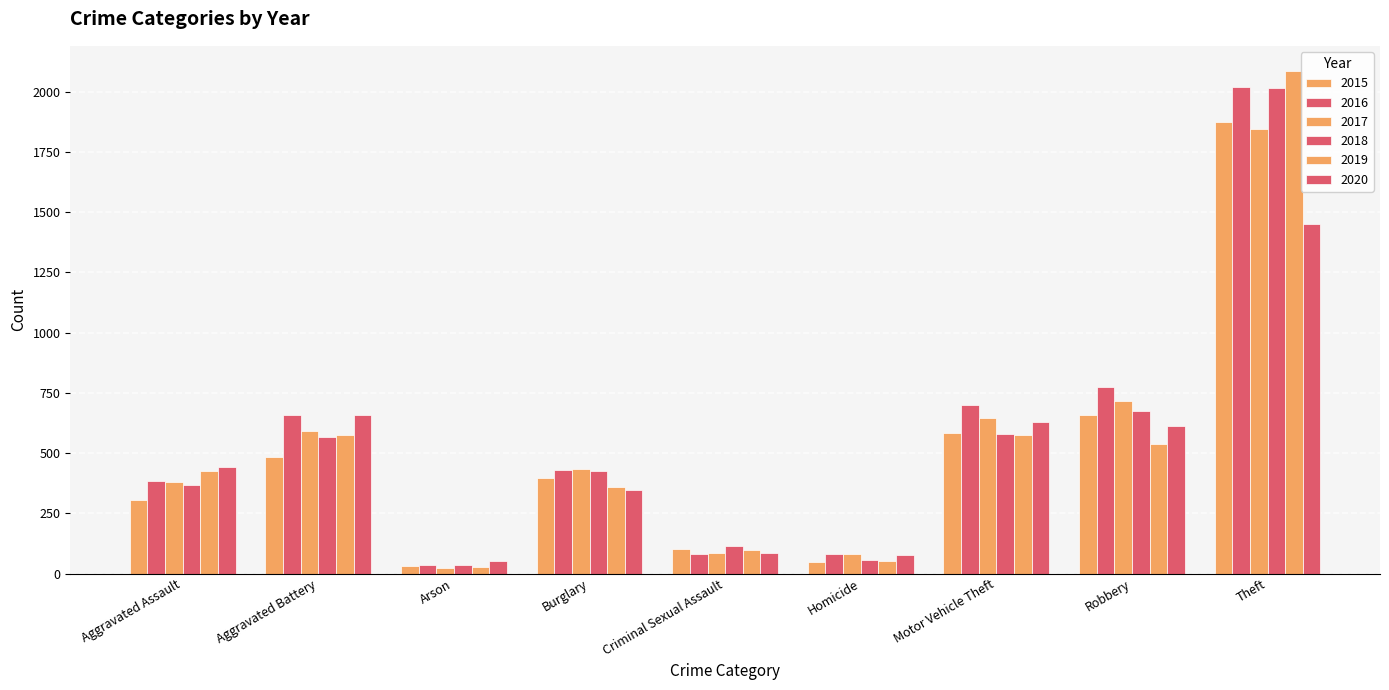

How many bars are there in each group?

6